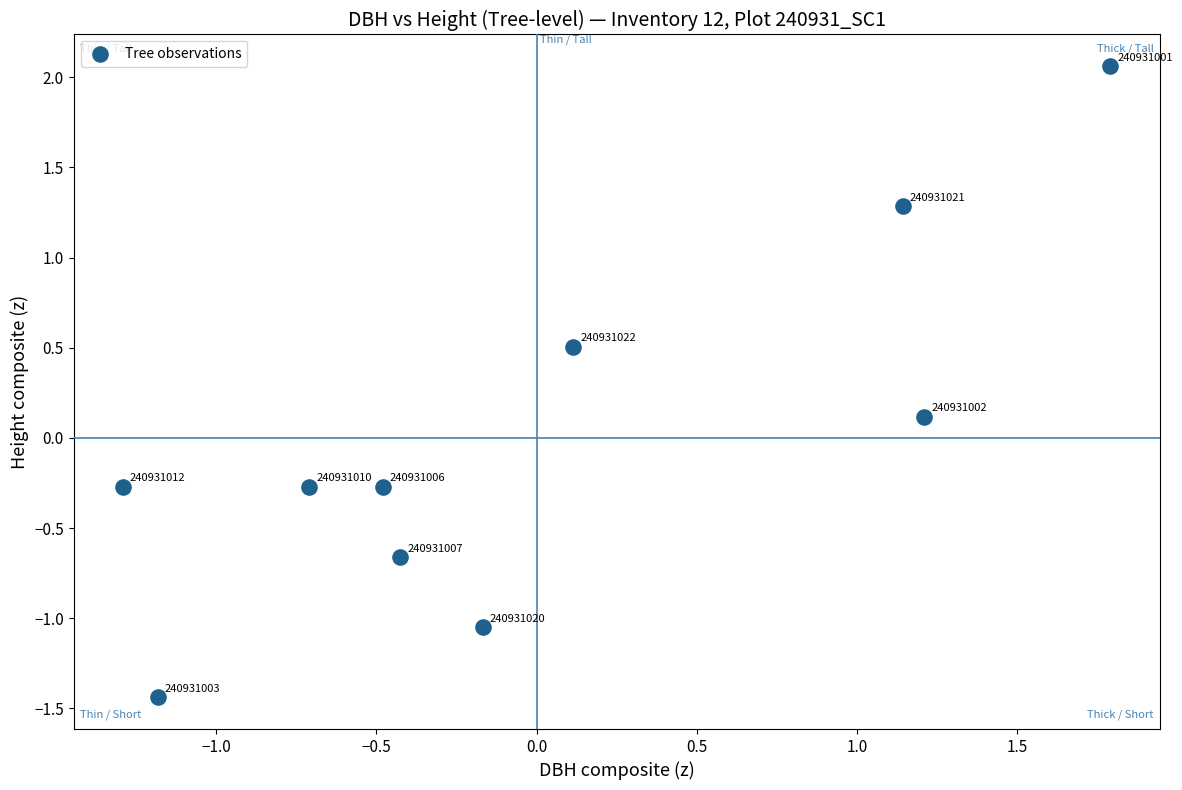

What is the range of Y values (max minus min)?

3.5